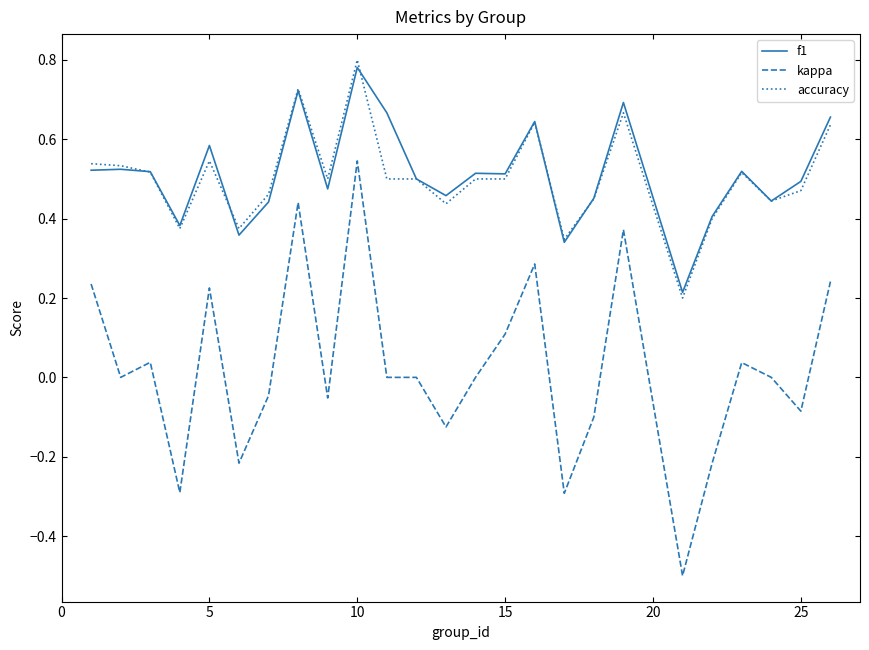

Which series has the largest range (max minus min)?

kappa